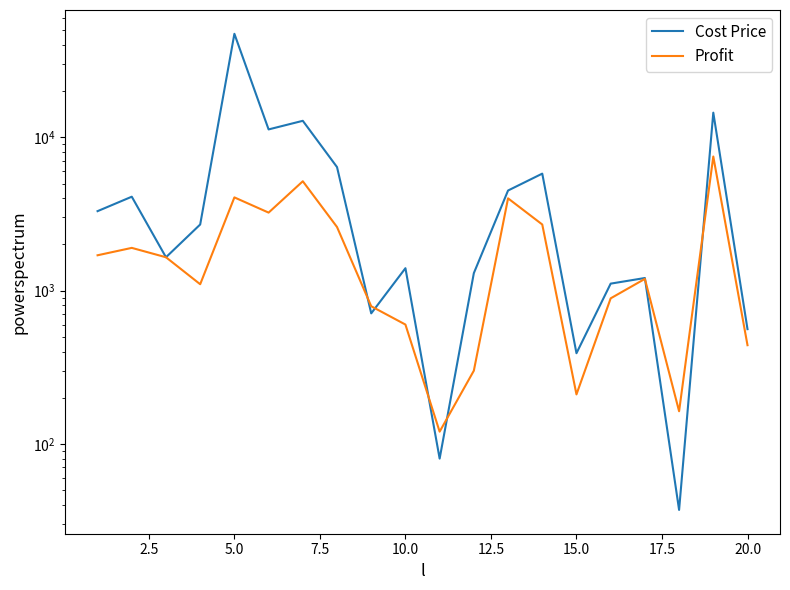

Is this an area chart (filled region under the line)?

No